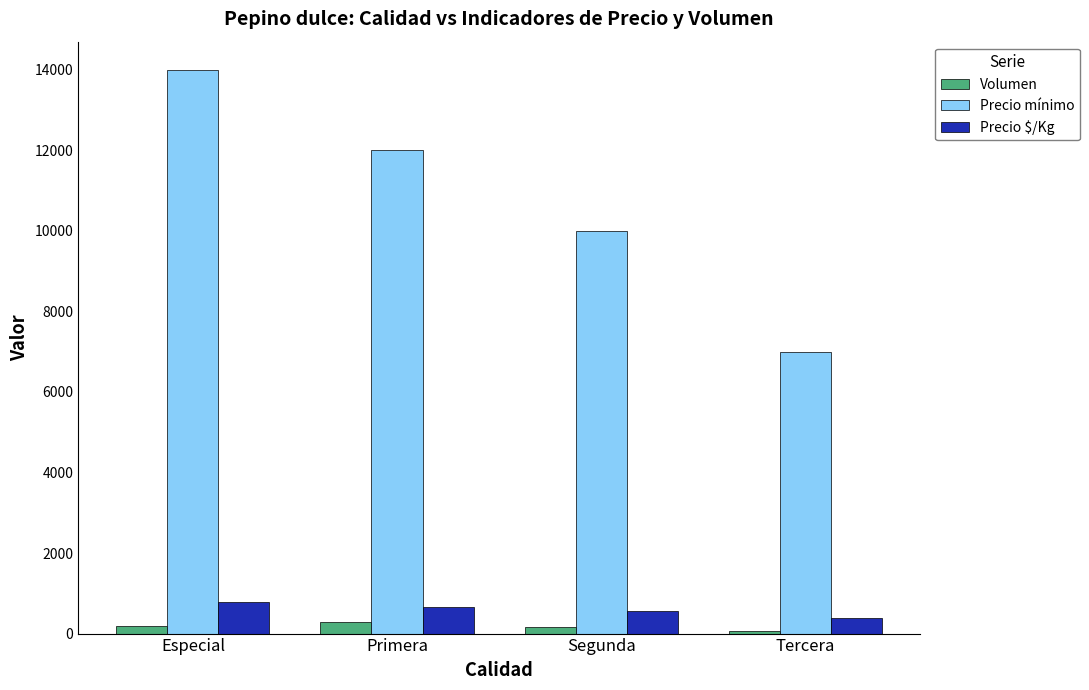

What is the value of the Volumen bar at the 4th from the left?

60